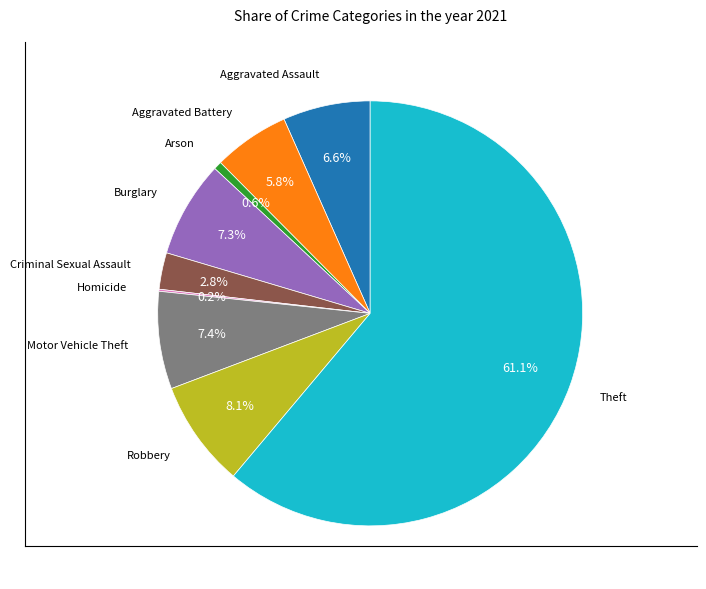

Is there a majority slice in this chart?

Yes